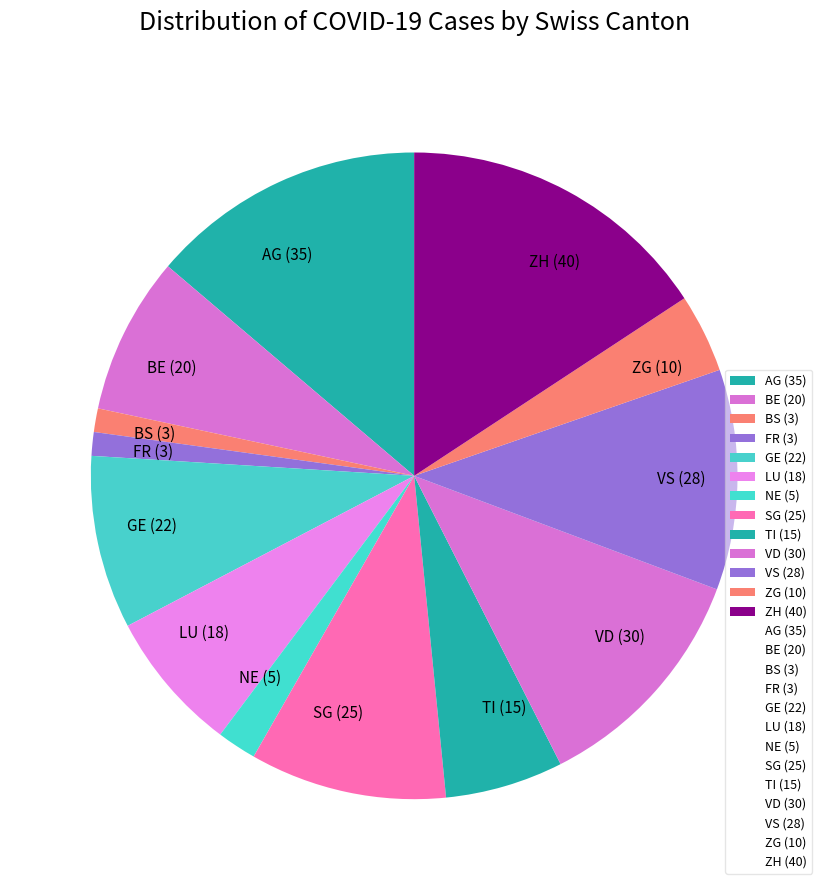

True or false: BS (3) accounts for 12% of the total.

False